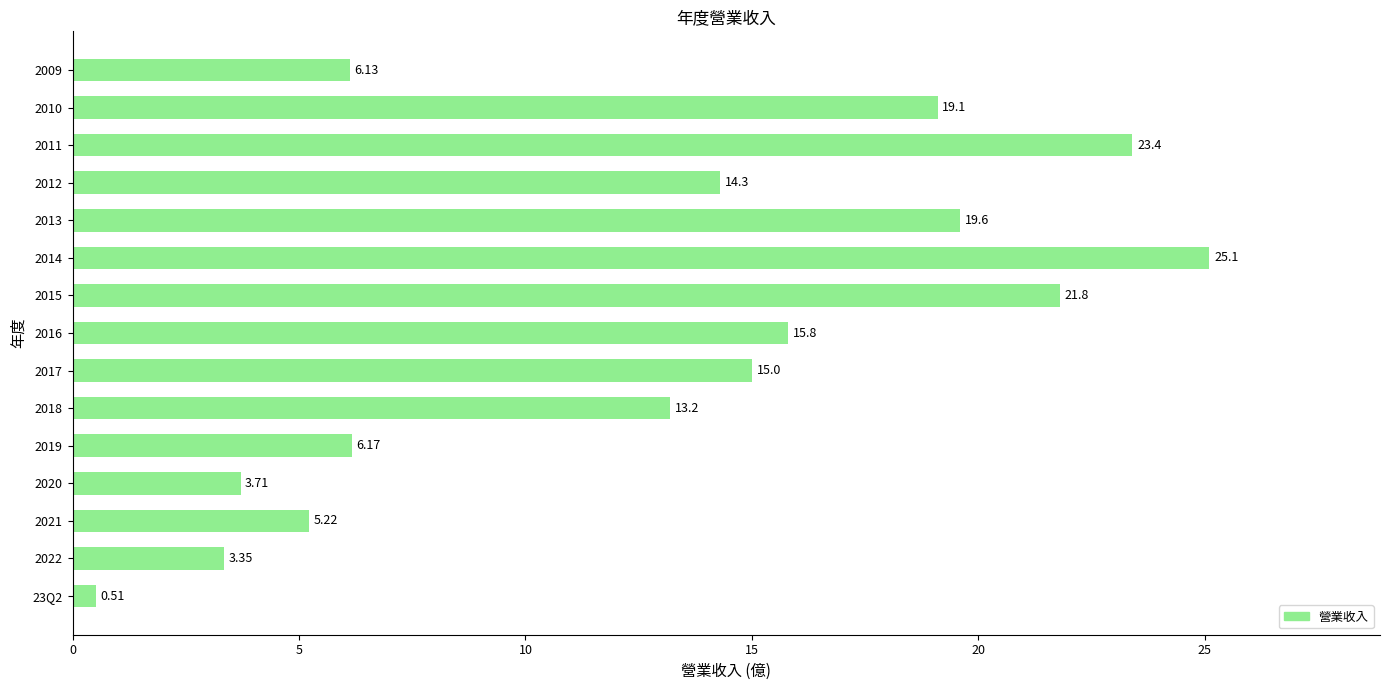

Which category has the highest value across all series?

2014